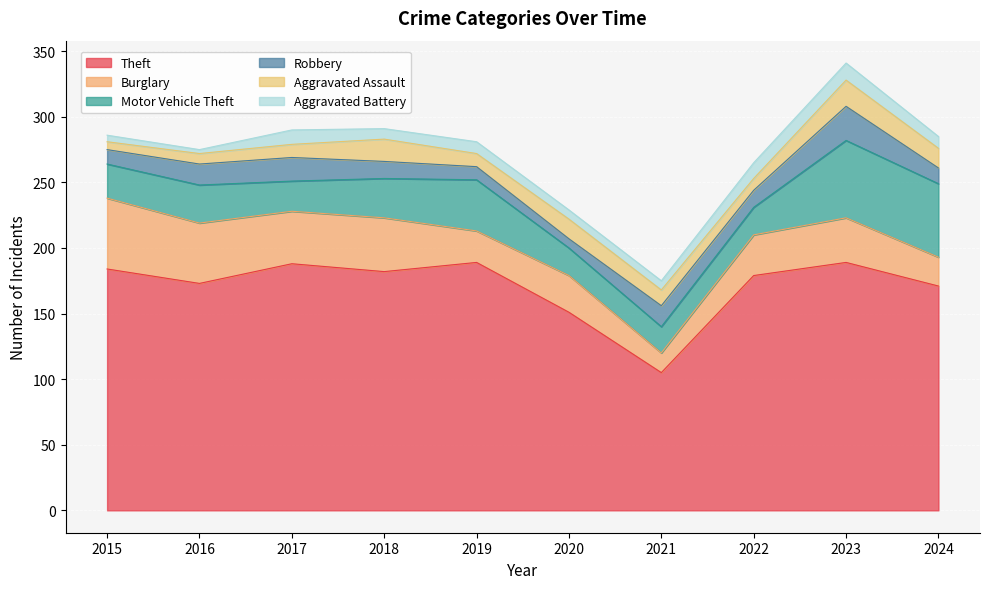

What is the sum of the Aggravated Assault values at 2015 and 2023?

26